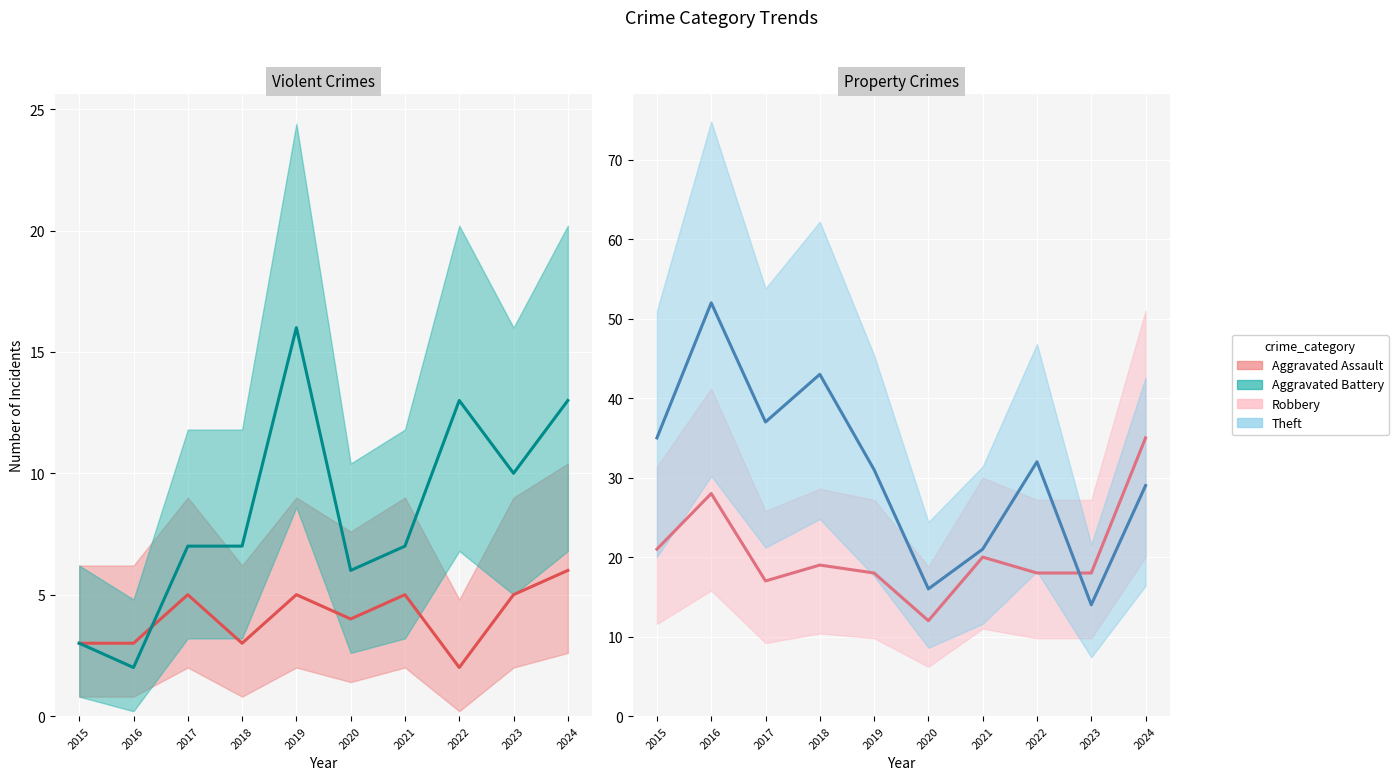

At which category is the sum across all series the highest?

2016